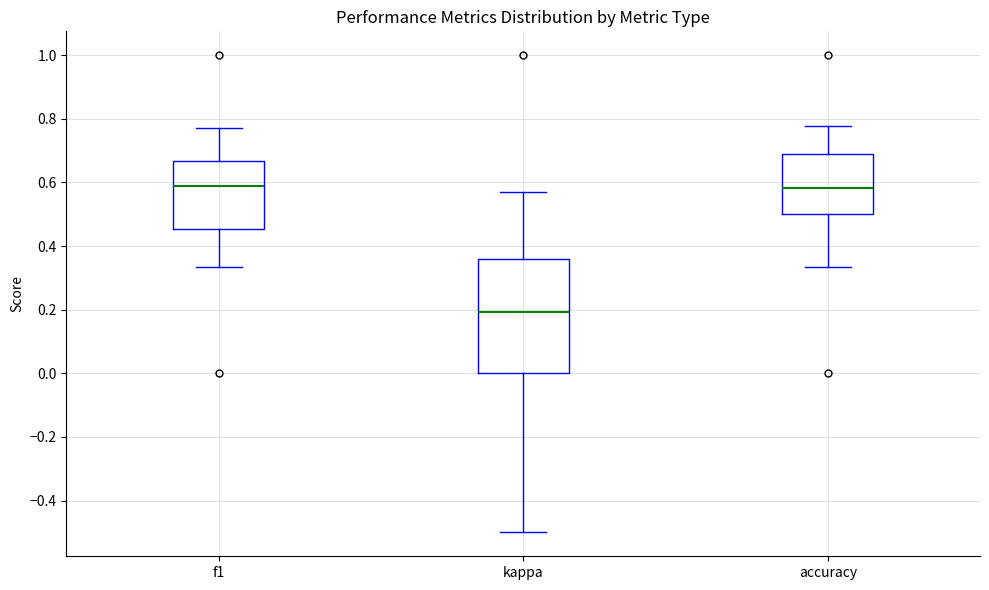

Which box has the lowest median line?

kappa